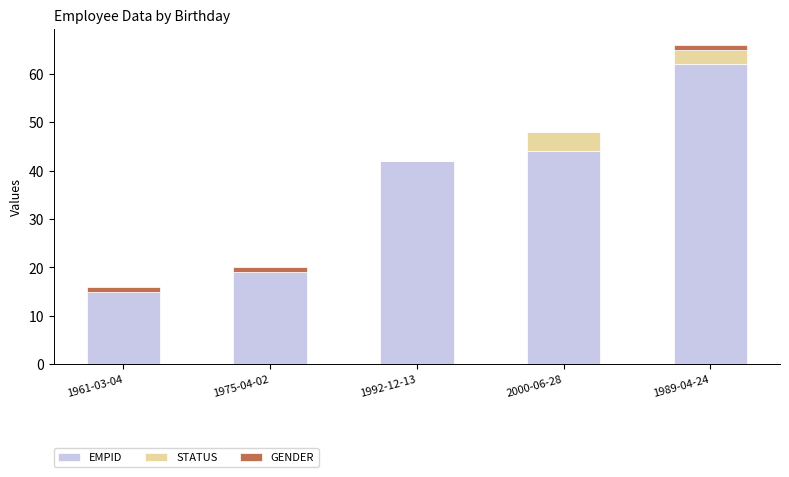

The EMPID series shows 25 at 1975-04-02. True or false?

False